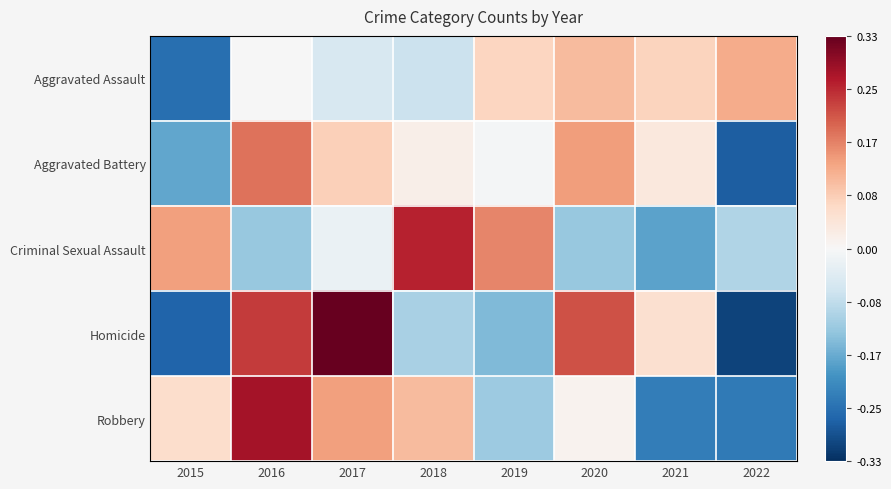

Which category has the lowest value across all series?

2022